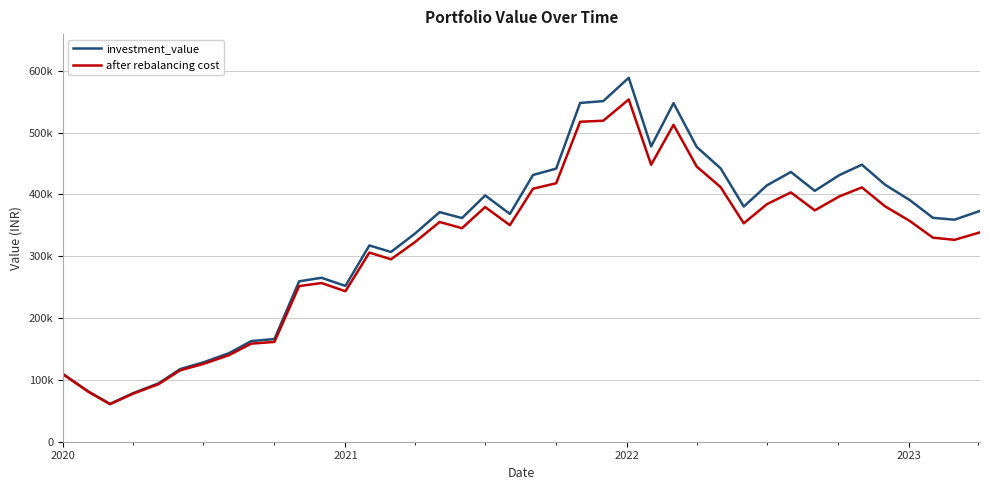

How many interior local peaks does the investment_value series have?

8